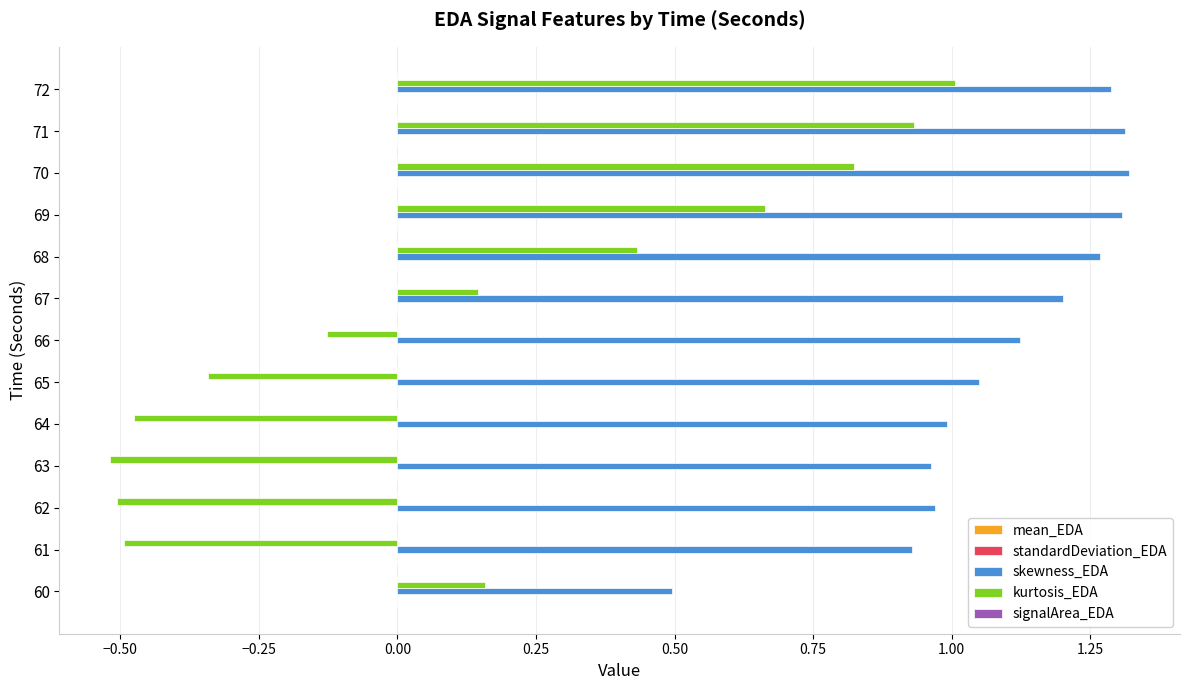

Which series changed the most between 65 and 68?

kurtosis_EDA